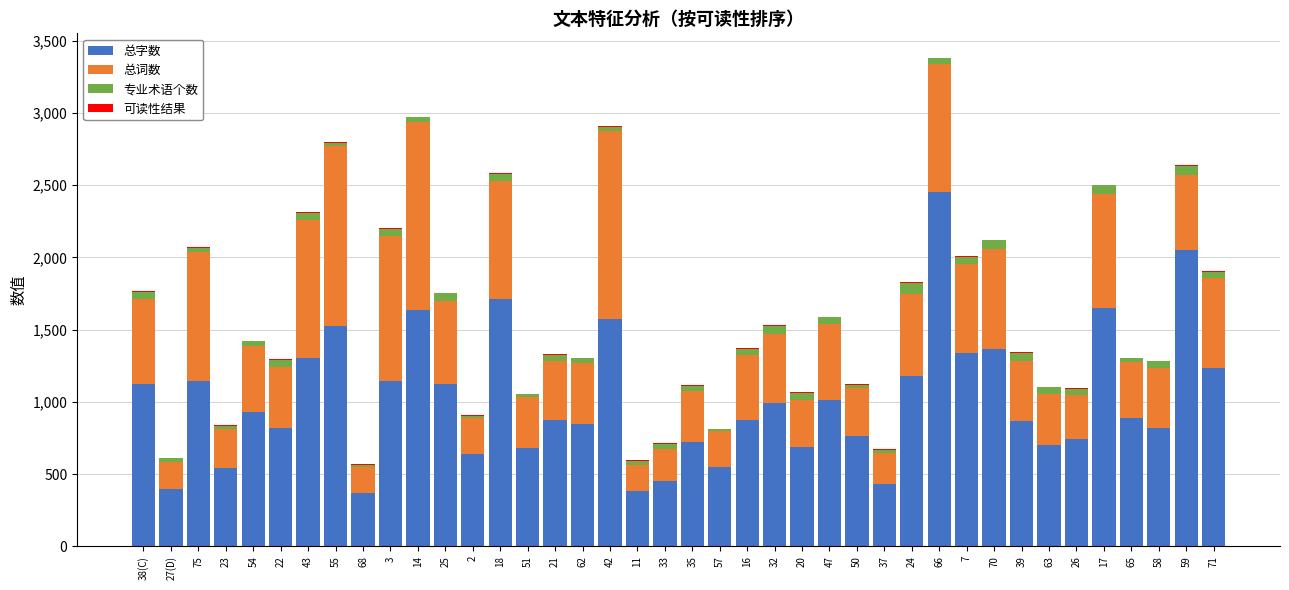

What is the sum of all 总字数 values?

40560.0